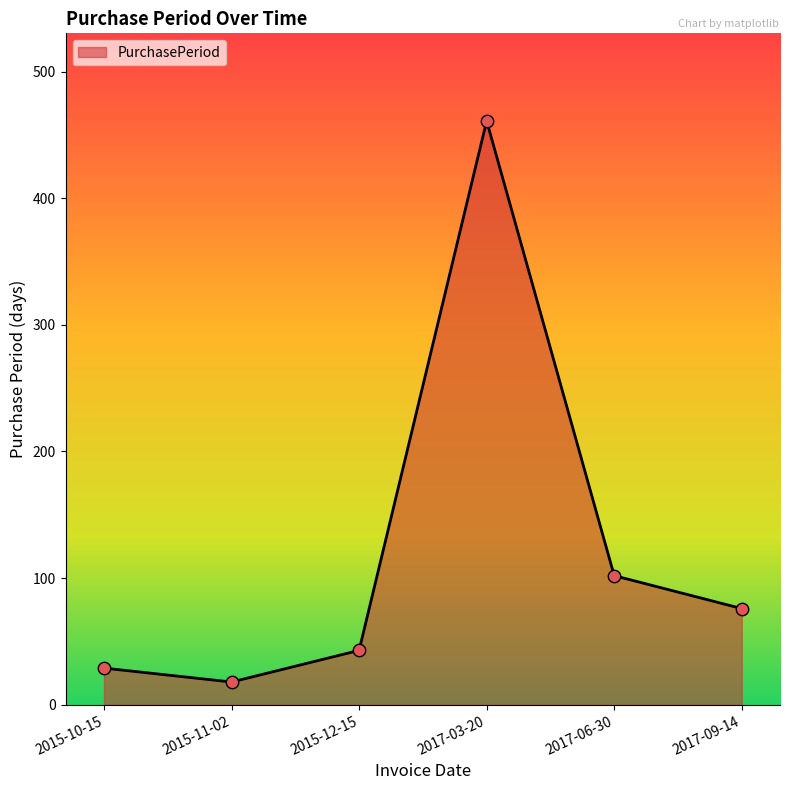

What is the ratio of the value at 2017-09-14 to the value at 2015-12-15?

1.8